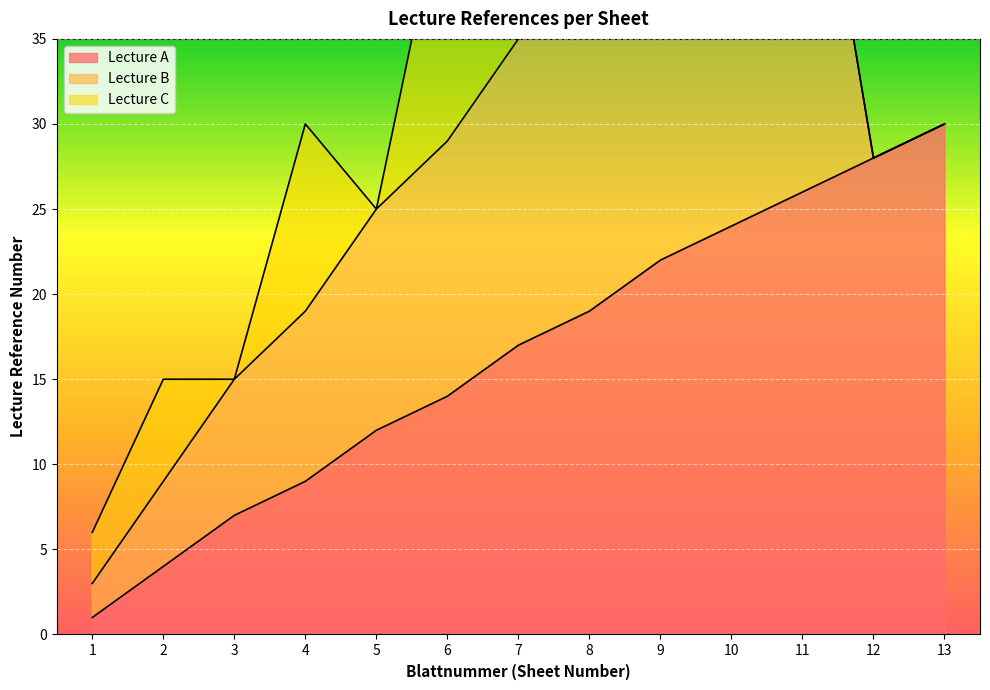

Which category has the lowest value across all series?

12